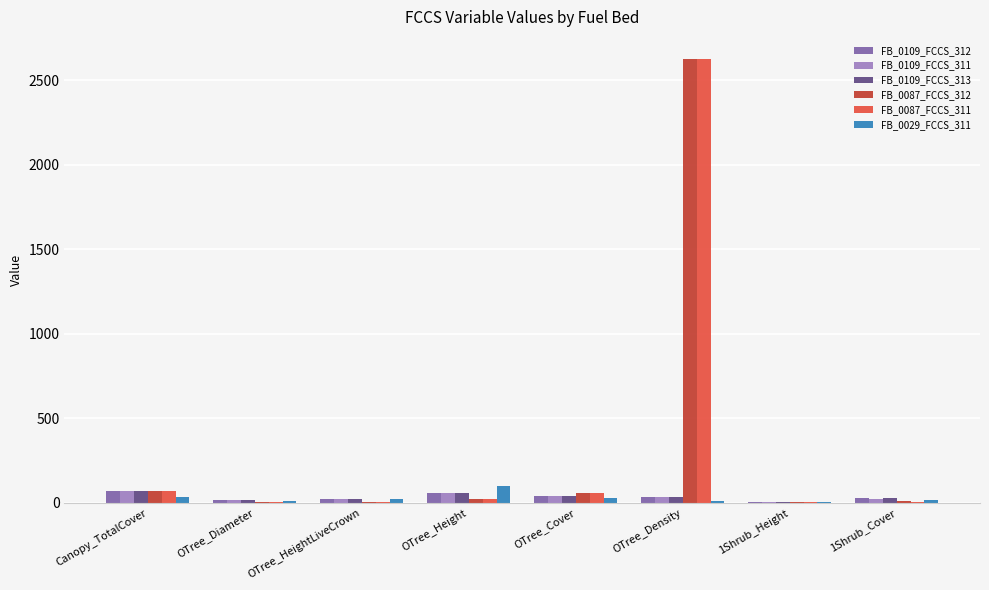

How many data points in FB_0109_FCCS_311 are above 33?

4